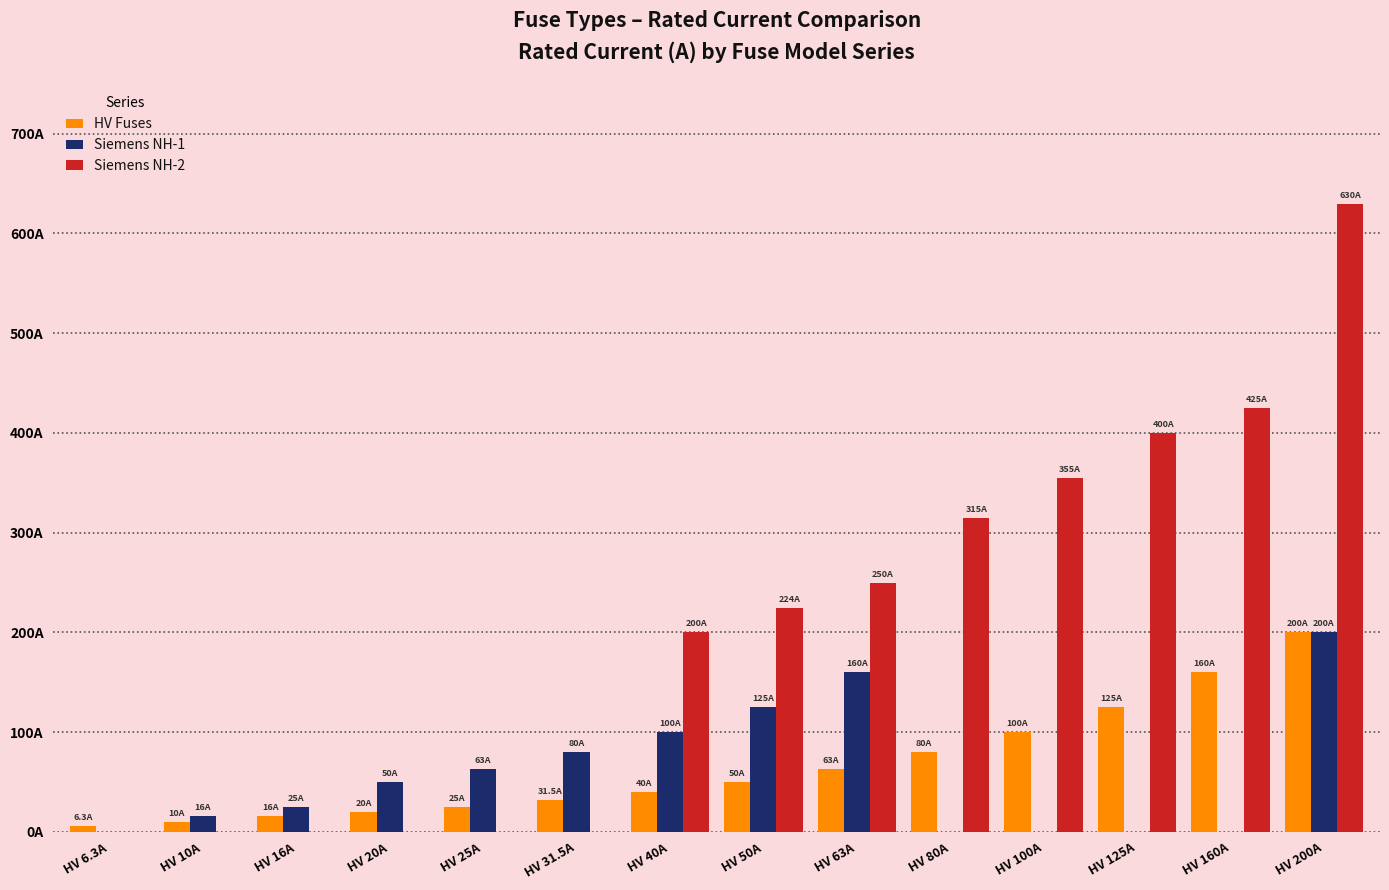

Which series has the largest range (max minus min)?

Siemens NH-2